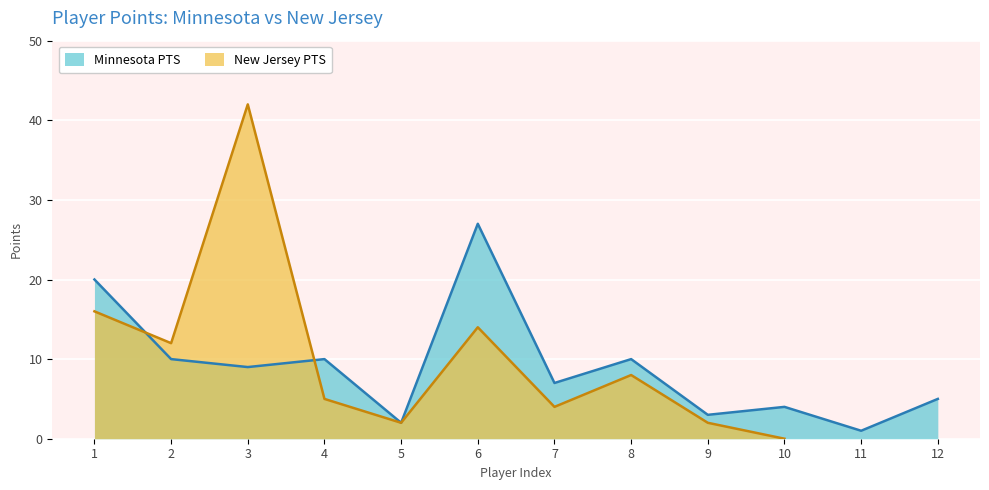

Reading left to right, what are all the values shown in this chart?

1=20	2=10	3=9	4=10	5=2	6=27	7=7	8=10	9=3	10=4	11=1	12=5